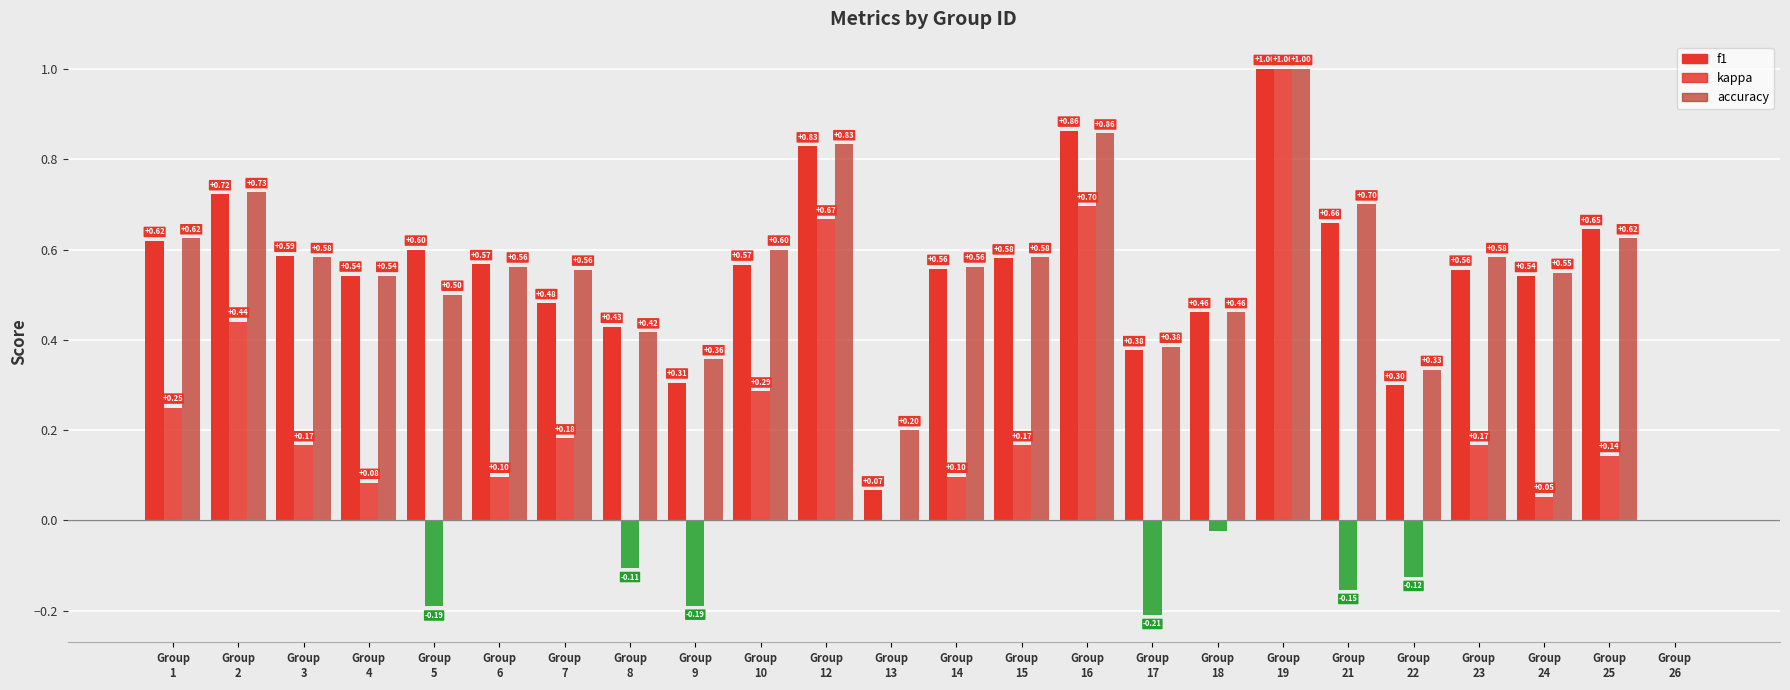

Count the number of data series in this chart.

3